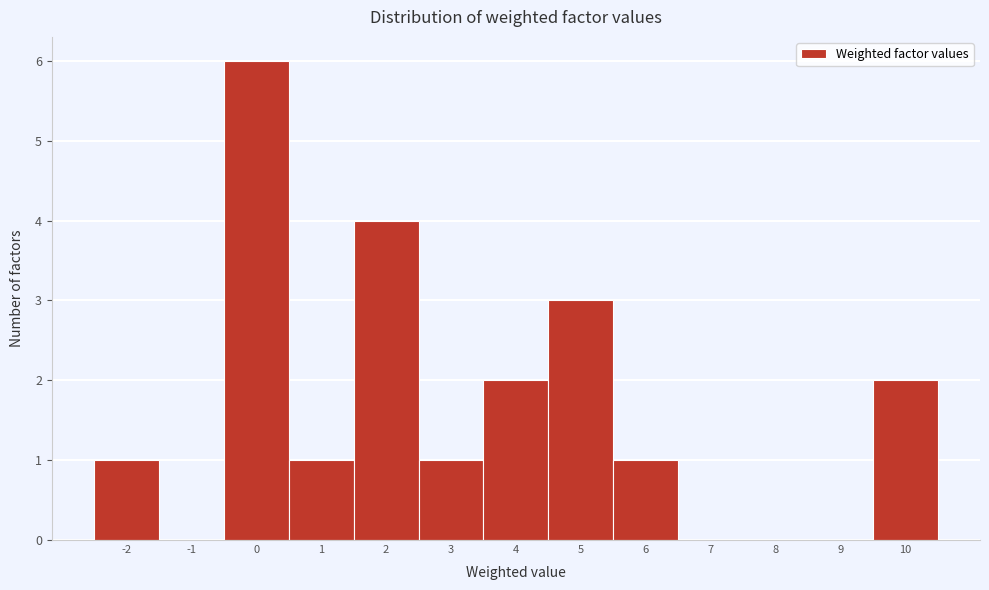

Reading left to right, what are all the values shown in this chart?

-2=1	-1=0	0=6	1=1	2=4	3=1	4=2	5=3	6=1	7=0	8=0	9=0	10=2